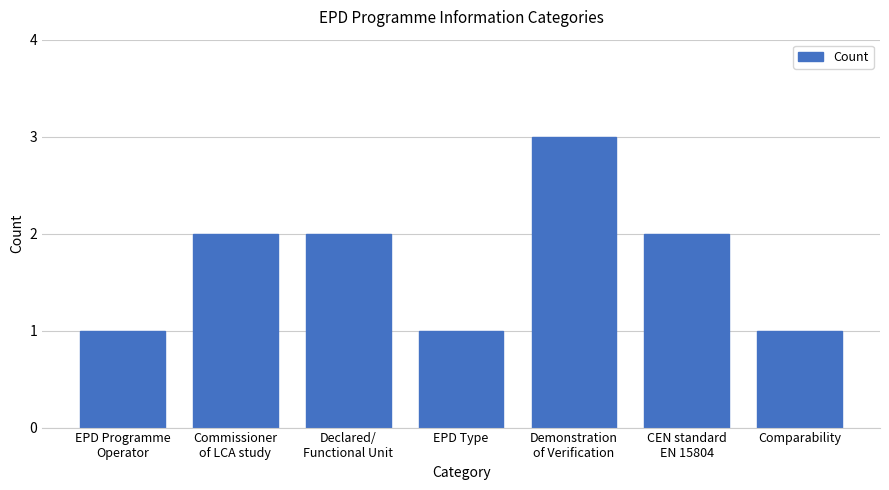

What position from the left is EPD Type?

4